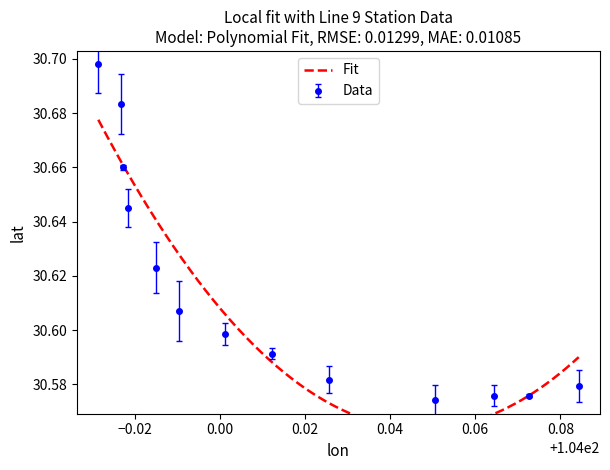

What is the ratio of the value at 103.978305 to the value at 104.072548?

1.0